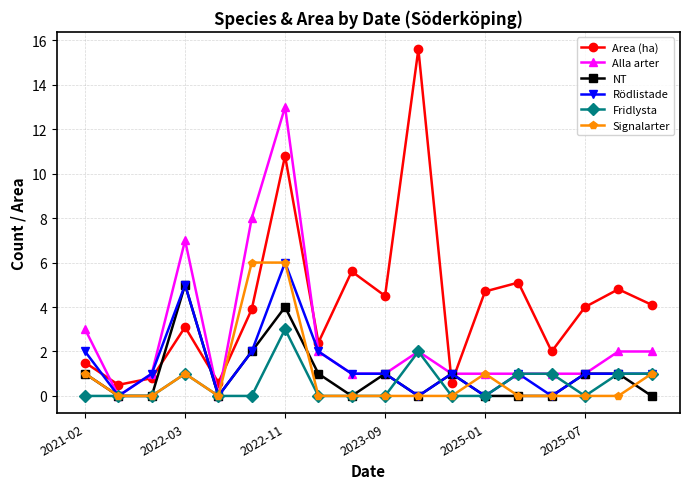

True or false: Area (ha) has more than 1 points higher than both neighbors.

True